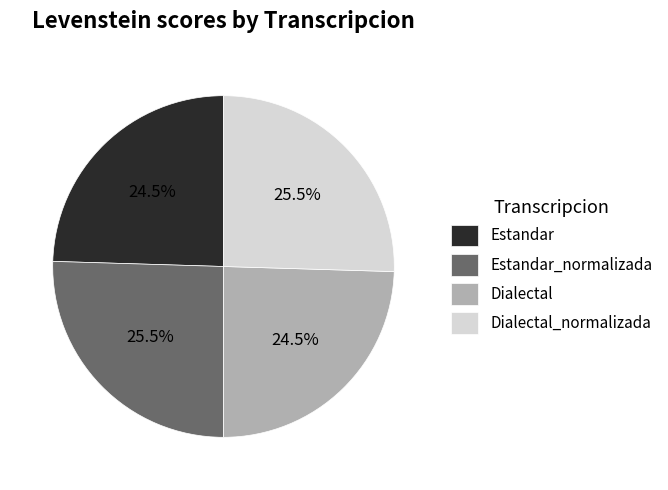

To the nearest percent, what is the difference between the Dialectal_normalizada and Estandar slice percentages?

1%